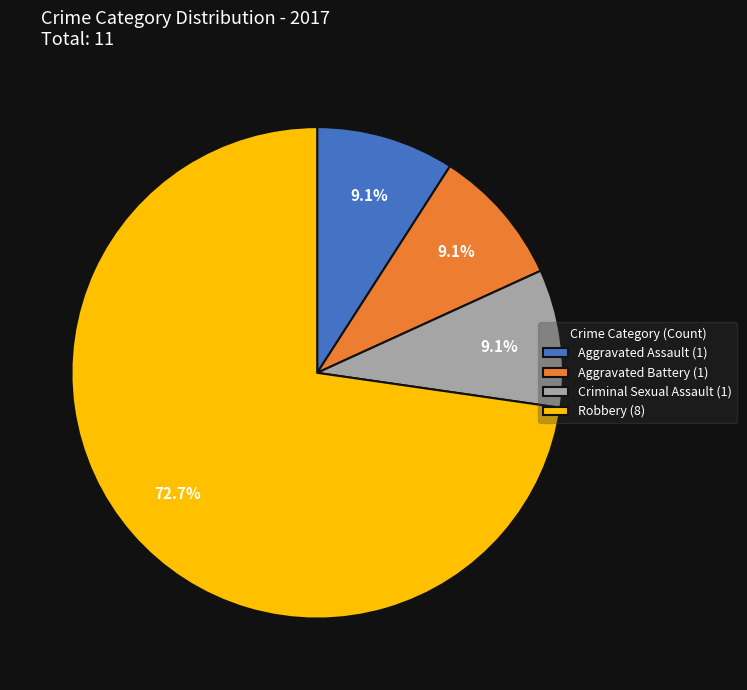

To the nearest percent, what is the average slice percentage?

25%